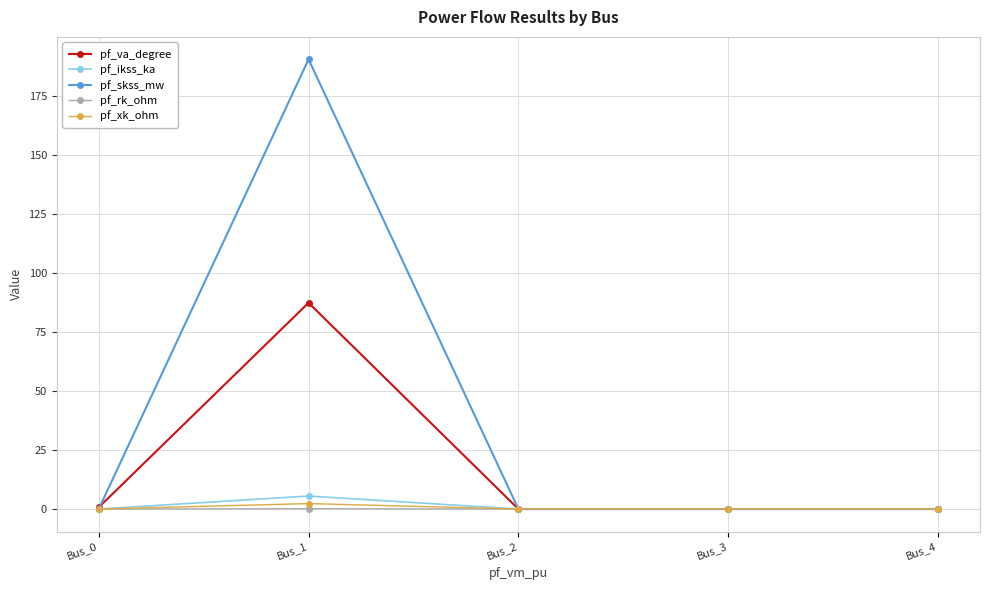

The pf_skss_mw series shows 0.0 at Bus_0. True or false?

True